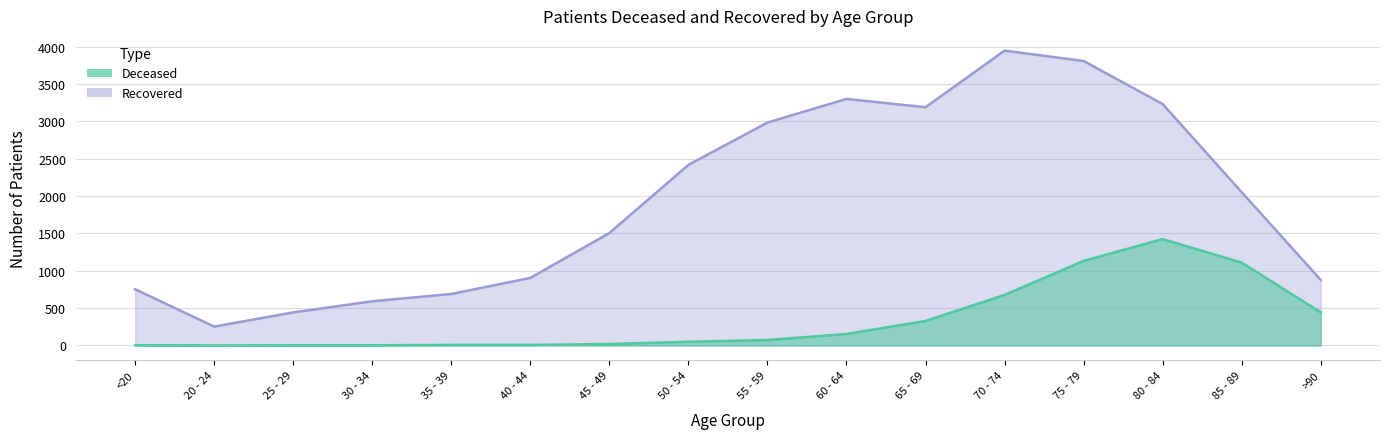

The patients_recovered series shows 2299 at 75 - 79. True or false?

False